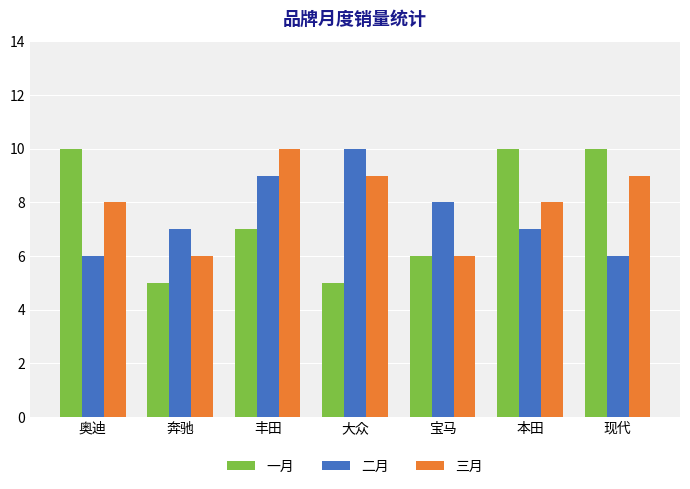

What is the label of the 4th bar from the right?

大众